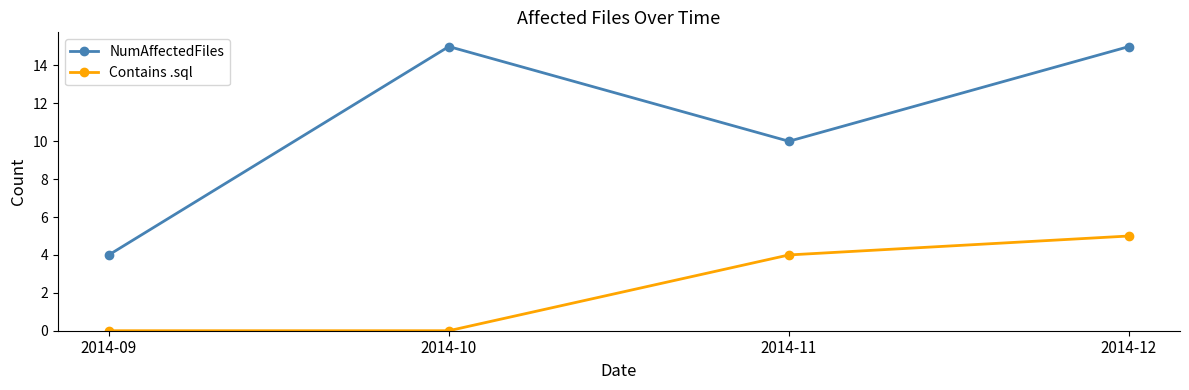

Reading left to right, transcribe all the data shown in this chart.

NumAffectedFiles: 4	15	10	15
Contains .sql: 0	0	4	5